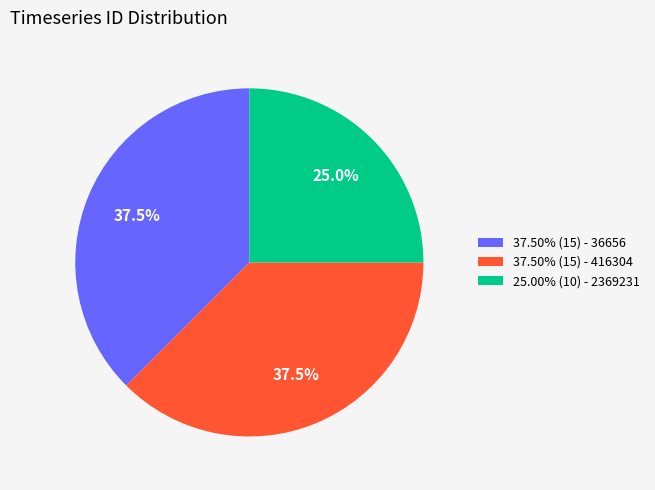

Approximately how many times larger is the value at 37.50% (15) - 36656 compared to 37.50% (15) - 416304?

1.0